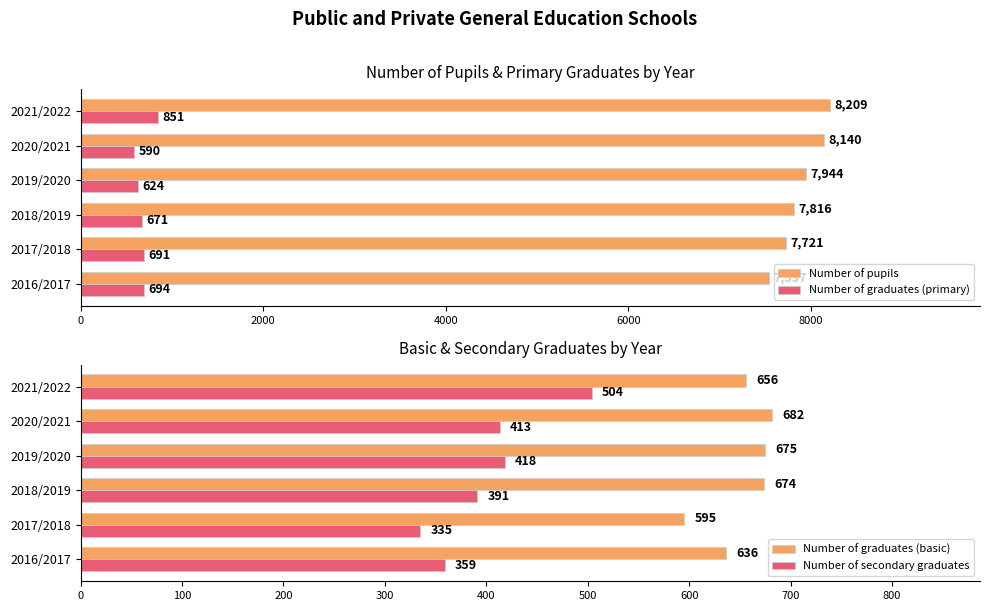

Where is Number of graduates (basic) nearest to the value 638?

2016/2017